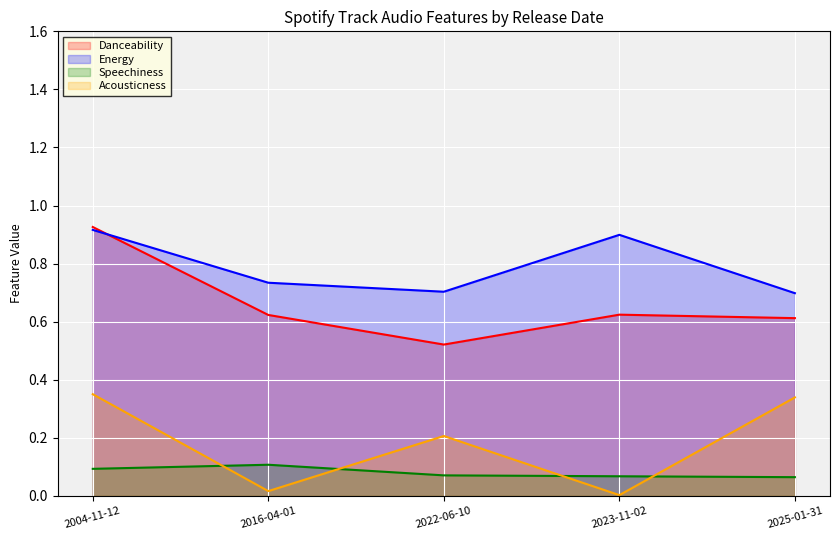

At which label is Energy closest to 0?

2025-01-31